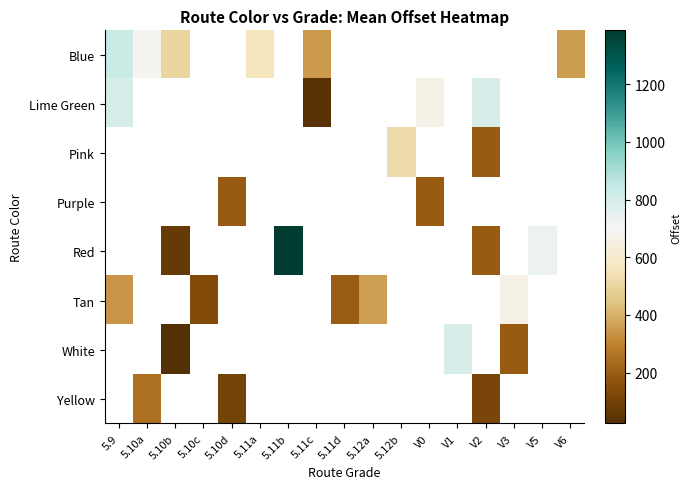

Is it true that Lime Green equals 36.9 at 5.11c?

True